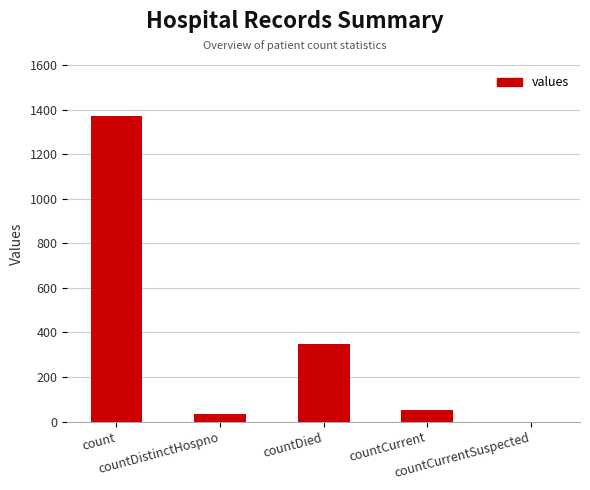

At which category does the chart reach its peak across all series?

count